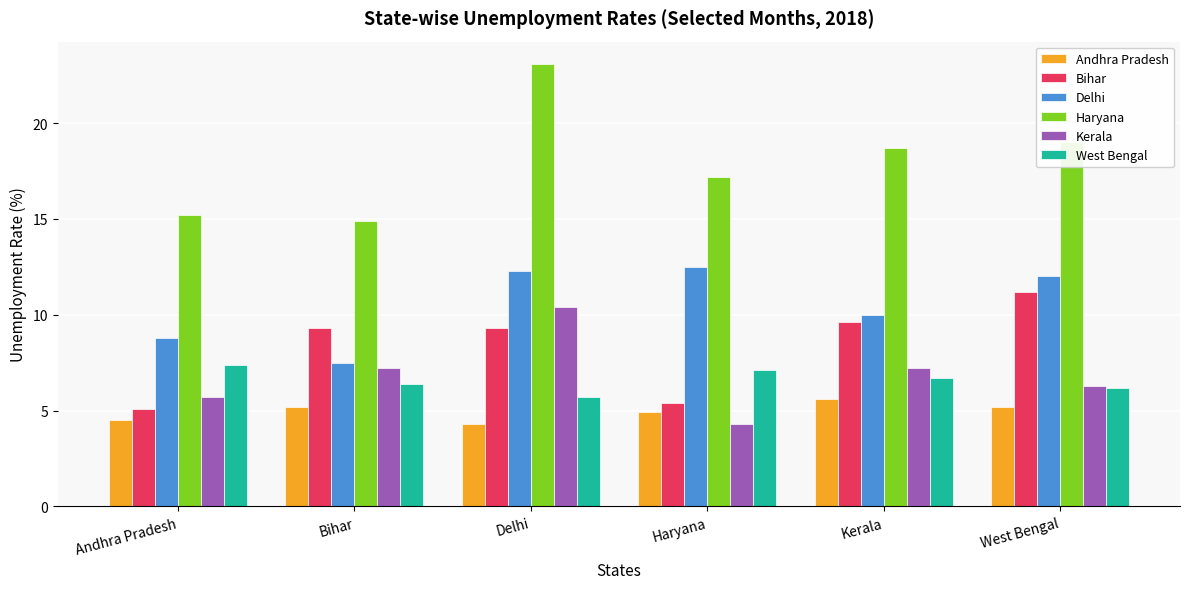

At which category does the chart reach its peak across all series?

Delhi